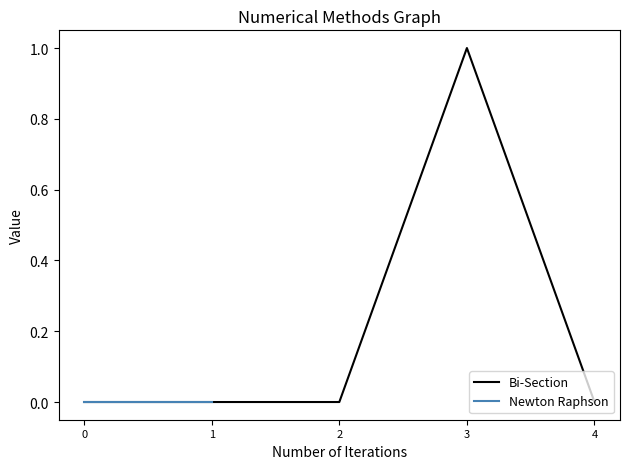

The value of Bi-Section at 3 is 2. True or false?

False